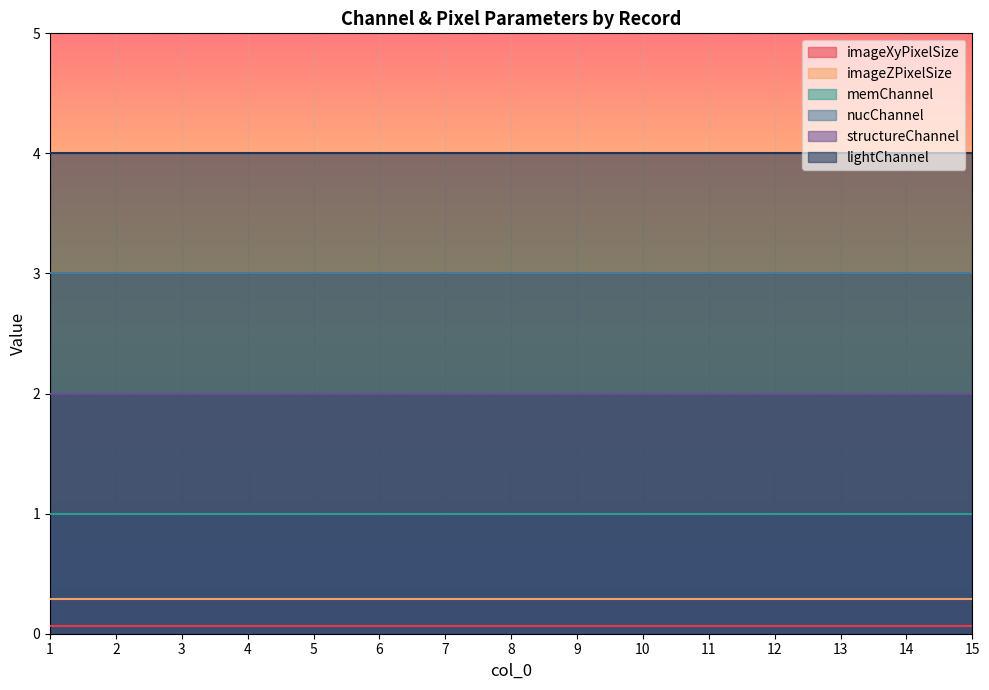

True or false: lightChannel has more than 1 points higher than both neighbors.

False